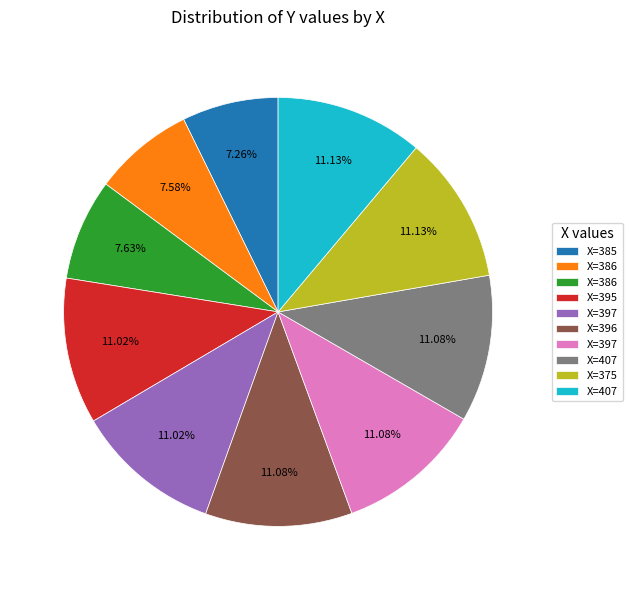

Does any single category account for the majority?

No